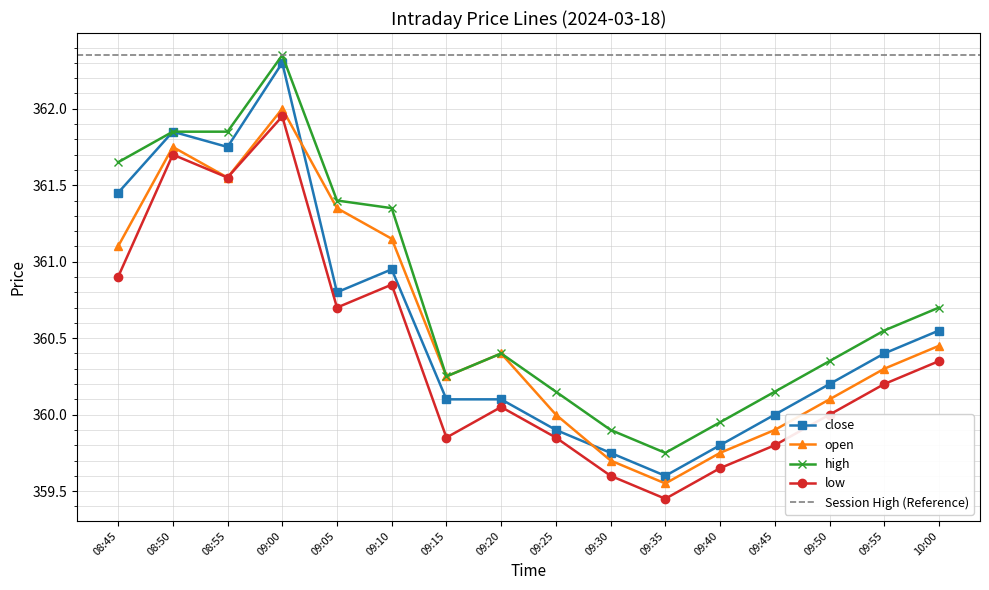

Reading left to right, transcribe all the data shown in this chart.

close: 361.4	361.9	361.8	362.3	360.8	360.9	360.1	360.1	359.9	359.8	359.6	359.8	360.0	360.2	360.4	360.6
open: 361.1	361.8	361.6	362.0	361.4	361.1	360.2	360.4	360.0	359.7	359.6	359.8	359.9	360.1	360.3	360.4
high: 361.6	361.9	361.9	362.4	361.4	361.4	360.2	360.4	360.1	359.9	359.8	359.9	360.1	360.4	360.6	360.7
low: 360.9	361.7	361.6	361.9	360.7	360.9	359.9	360.1	359.9	359.6	359.4	359.6	359.8	360.0	360.2	360.4